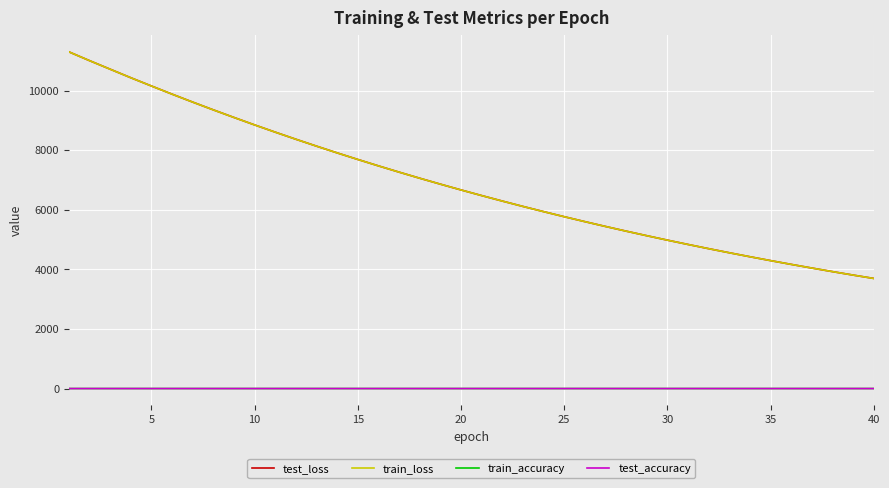

What is the highest value of the test_loss series?

11302.7